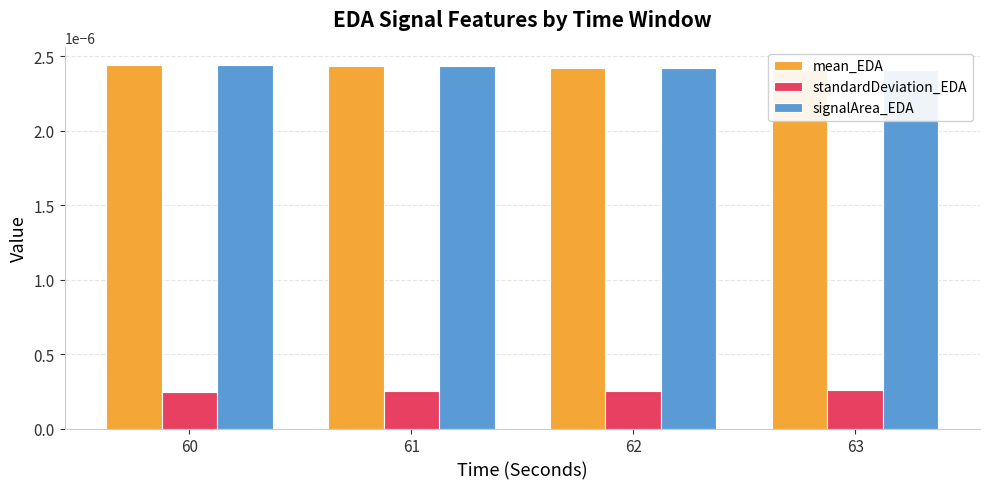

At which category is the sum across all series the highest?

60